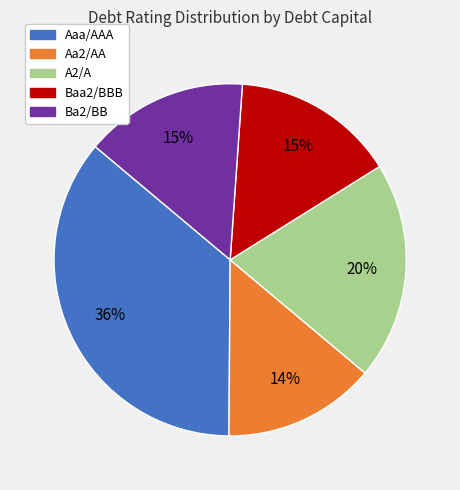

Which slice is the largest?

Aaa/AAA